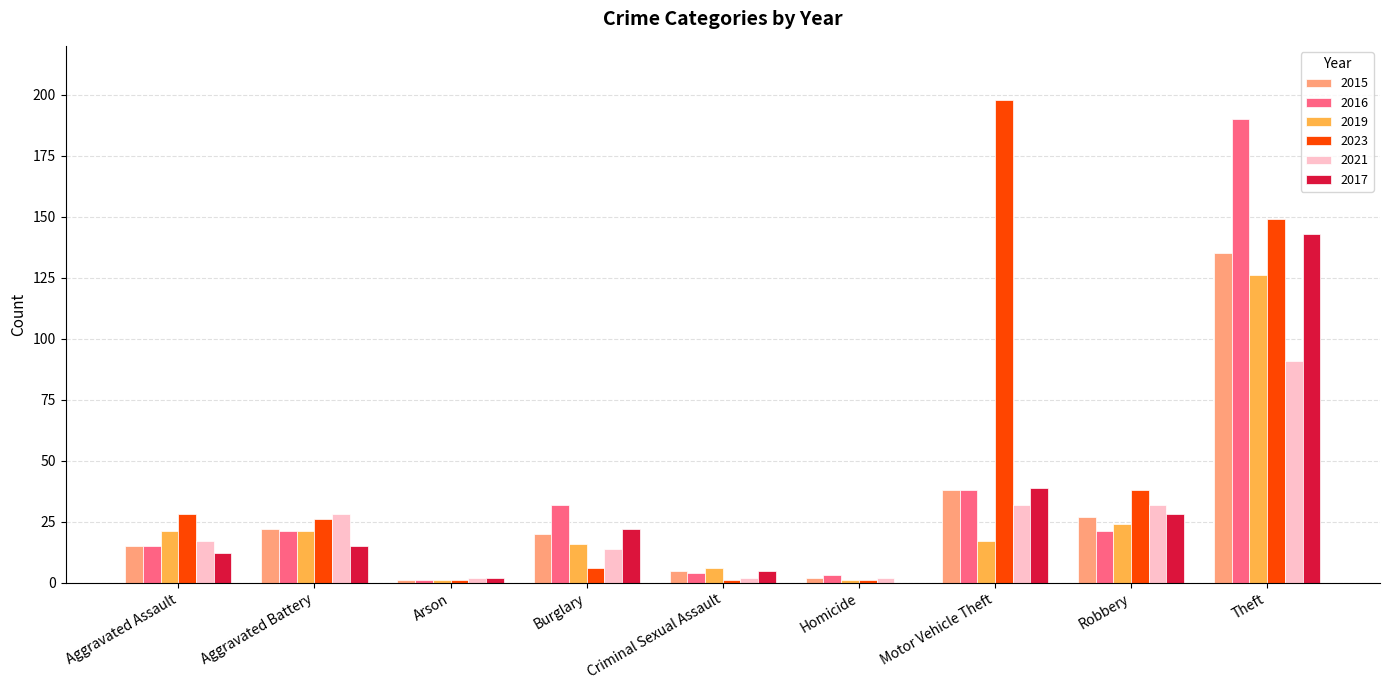

At which label does 2021 reach its peak?

Theft